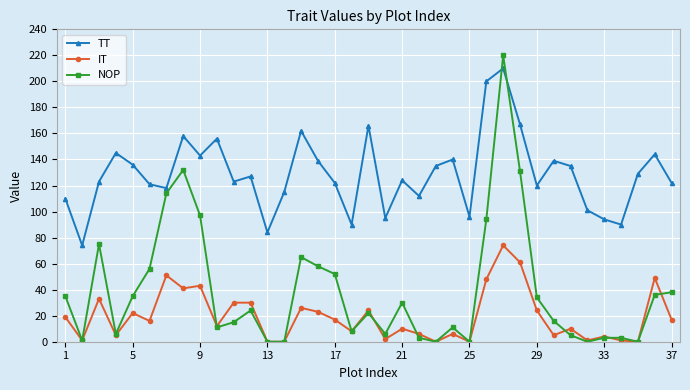

Which series has the largest total across all categories?

TT